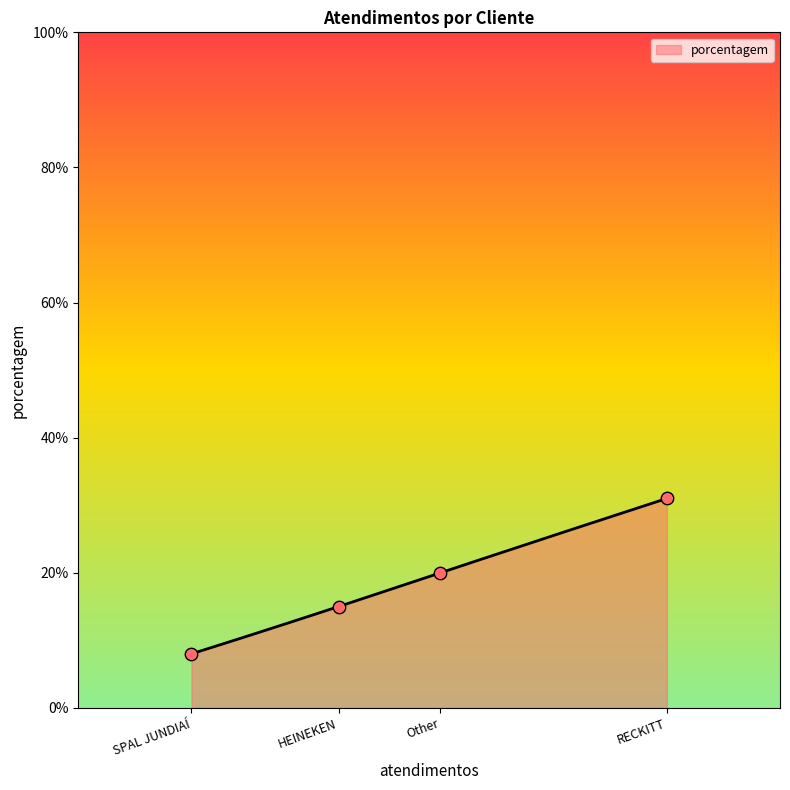

What is the highest value of the porcentagem series?

31.0